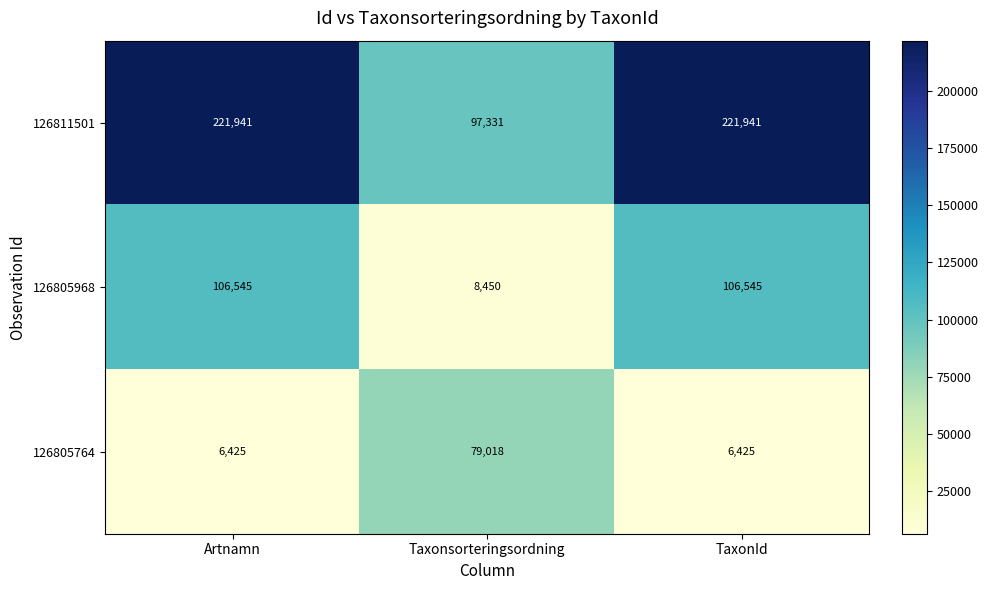

What is the sum of the 126811501 values at TaxonId and Taxonsorteringsordning?

319272